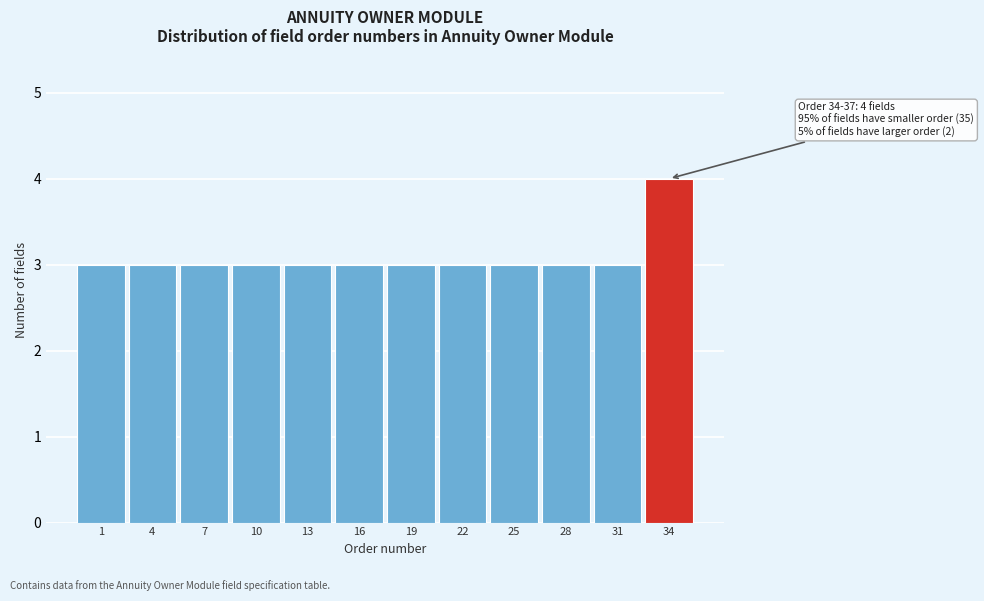

Reading left to right, extract all data points from this chart.

3	3	3	3	3	3	3	3	3	3	3	4